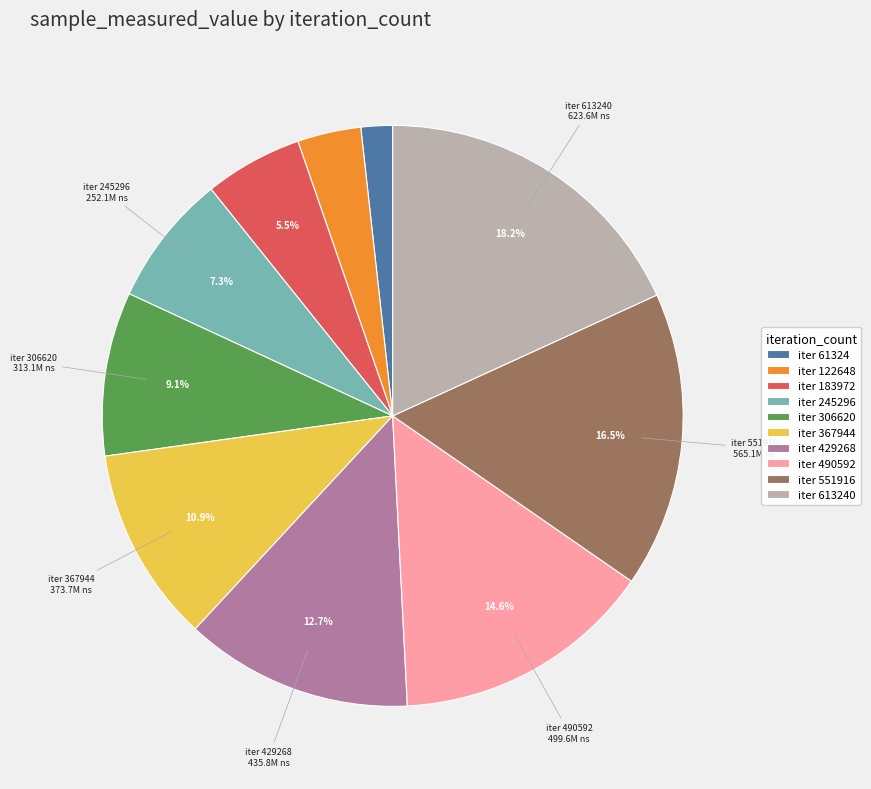

Count the number of slices in the pie.

10